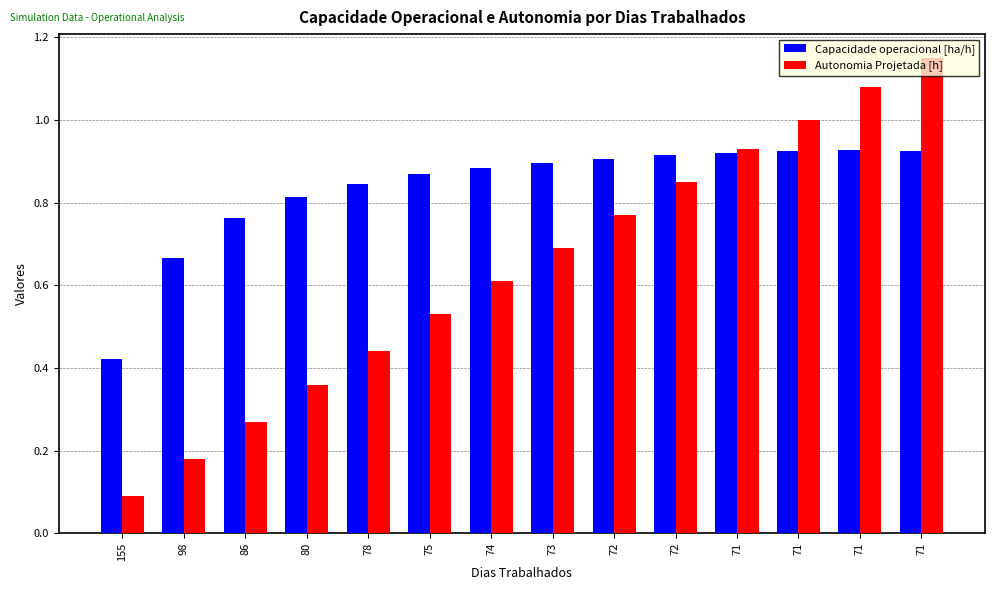

How many bars are there in total?

28